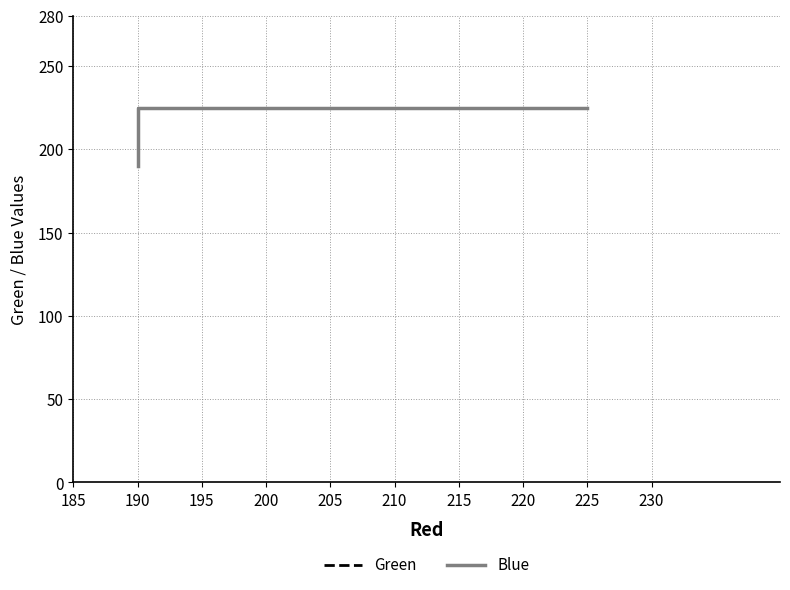

How many series are shown in this chart?

2